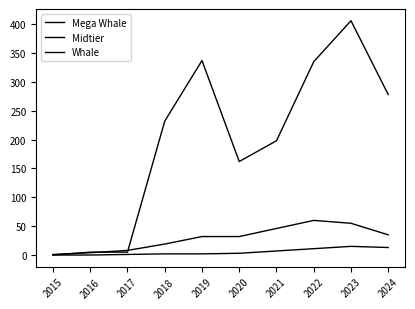

Which series has the largest total across all categories?

Midtier